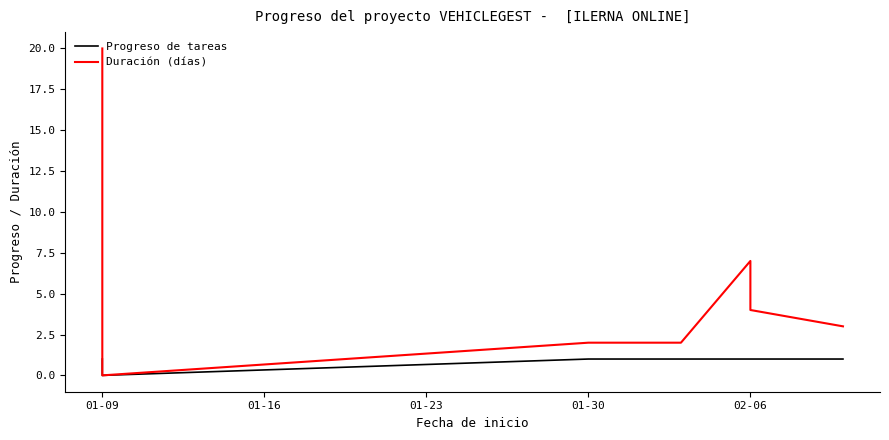

What is the difference between the maximum and minimum values in the Duración (días) series?

20